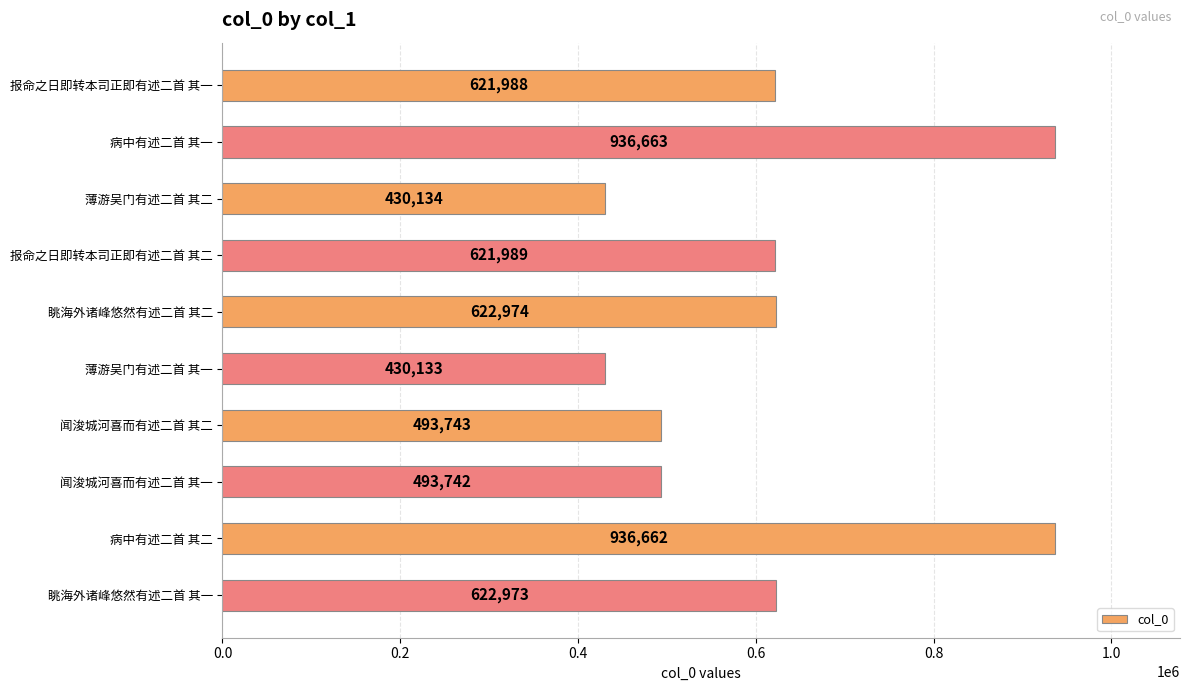

Rank the categories by value from highest to lowest.

病中有述二首 其一, 病中有述二首 其二, 眺海外诸峰悠然有述二首 其二, 眺海外诸峰悠然有述二首 其一, 报命之日即转本司正即有述二首 其二, 报命之日即转本司正即有述二首 其一, 闻浚城河喜而有述二首 其二, 闻浚城河喜而有述二首 其一, 薄游吴门有述二首 其二, 薄游吴门有述二首 其一